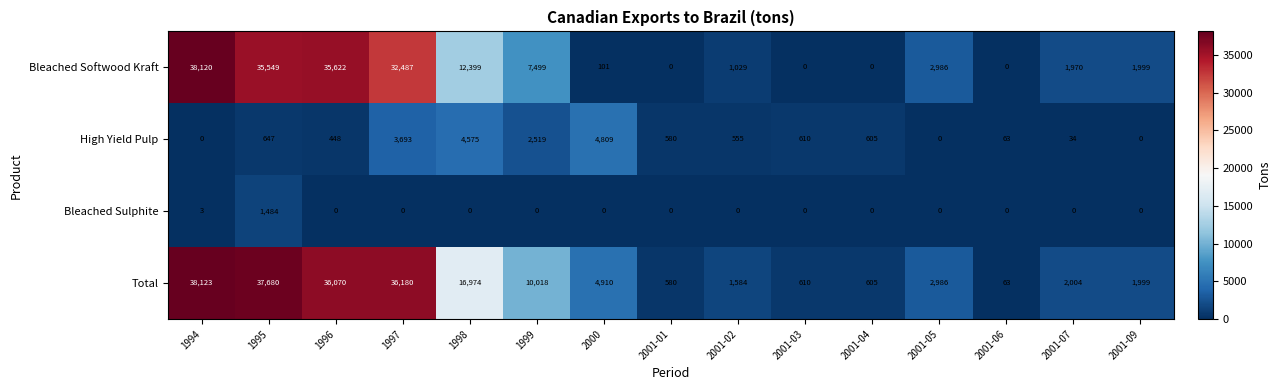

How many values in Bleached Sulphite are above zero?

2